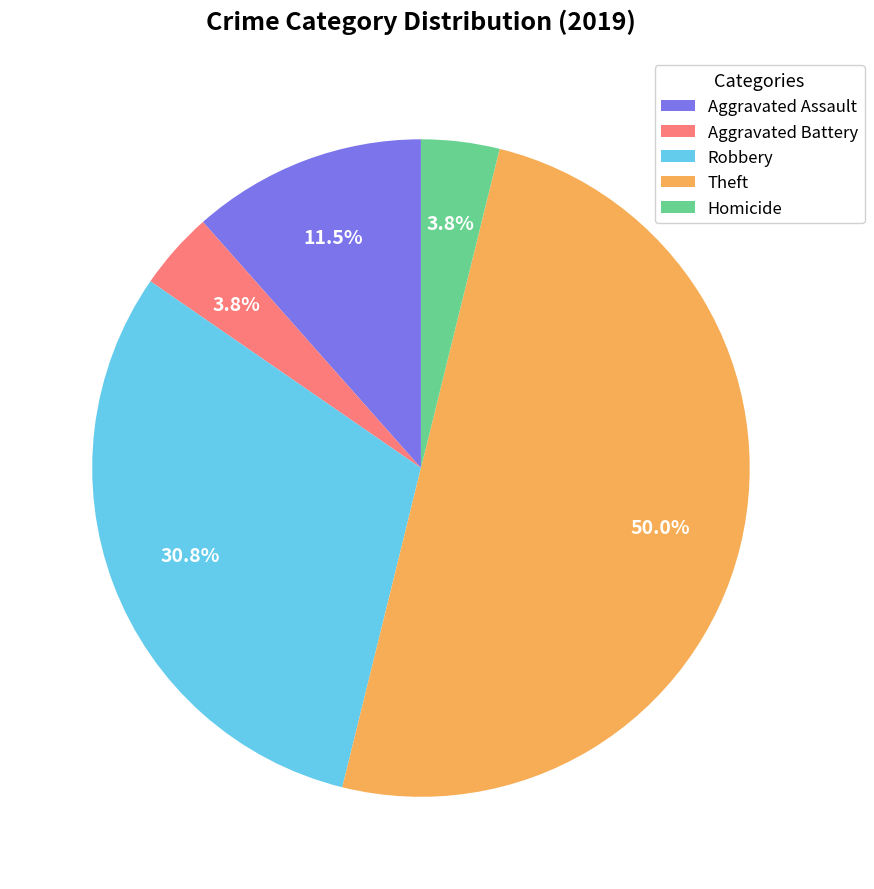

Is Aggravated Assault the majority of the pie?

No